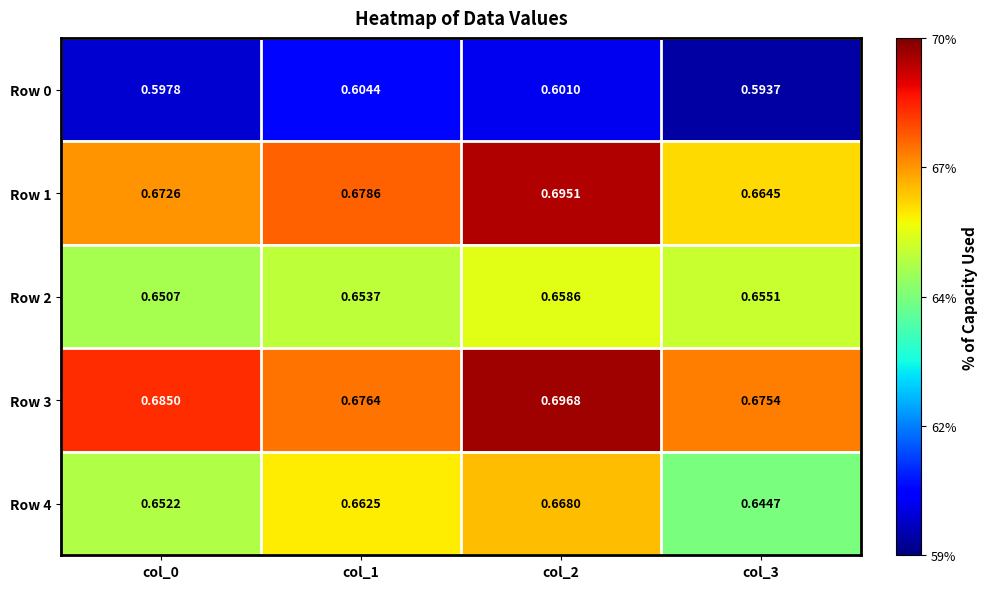

Is the value of Row 1 at col_0 greater than the value of Row 0 at col_1?

Yes